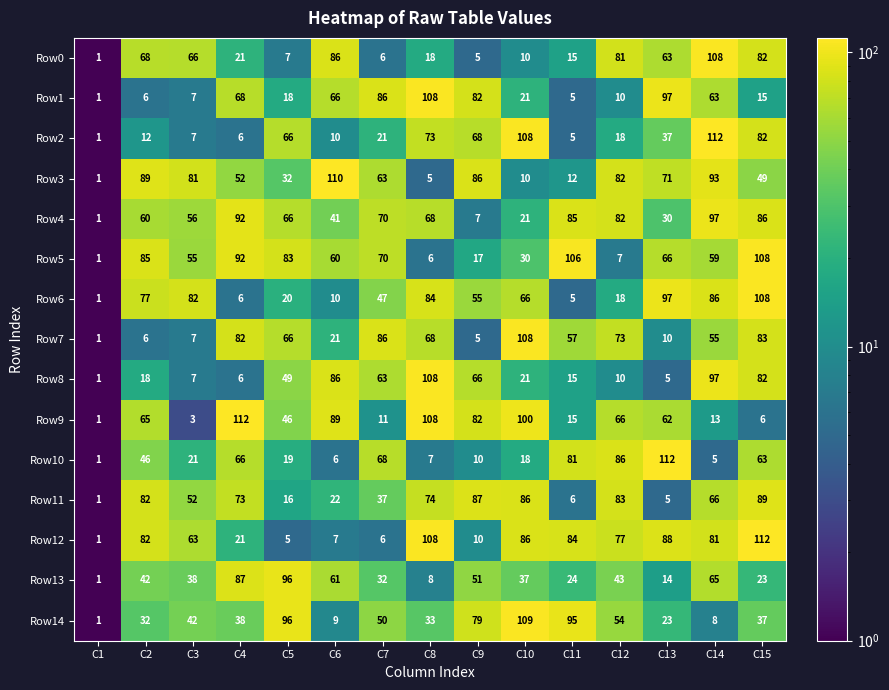

The value of Row12 at C5 is 8. True or false?

False